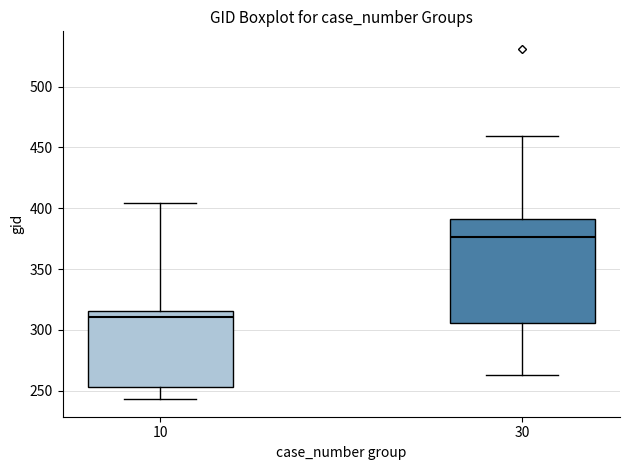

Reading left to right, transcribe this box plot: for each box, give where its median line is, the range the box spans, and where its two whiskers end, as read against the y-axis. The values are not printed on the chart, so give them approximately, as read against the axis.

10: median 310, box 255 to 315, whiskers 245 to 405
30: median 375, box 305 to 390, whiskers 265 to 460